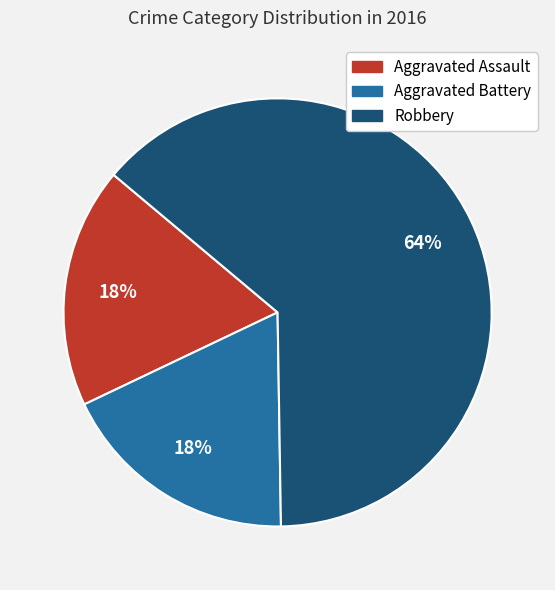

Do Aggravated Battery and Robbery together represent more than half of the pie?

Yes